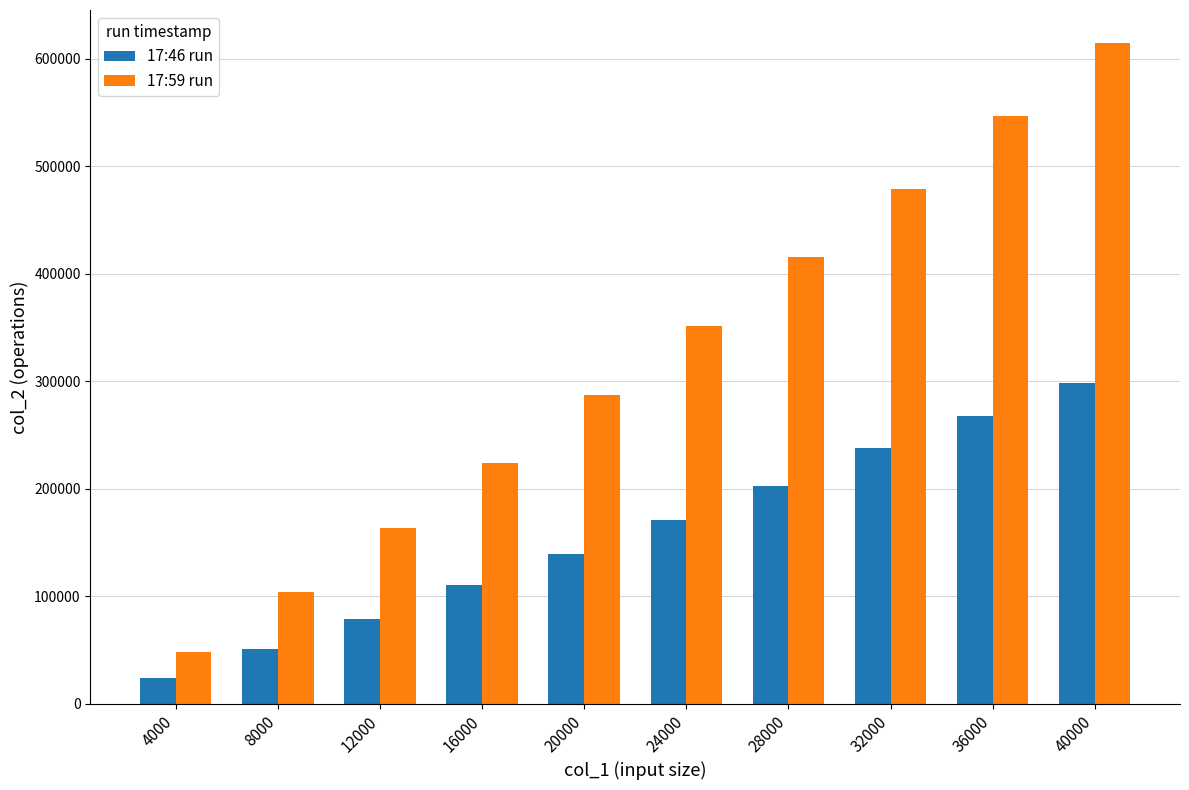

What is the value of the 17:59 run bar at the 3rd from the left?

163616